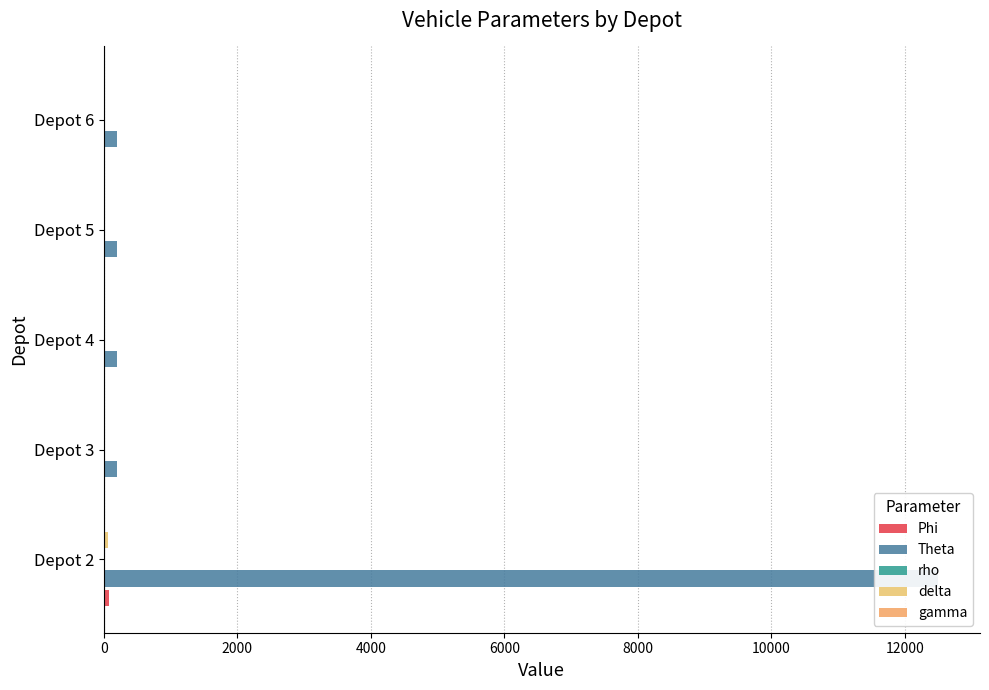

Which series changed the most between Depot 5 and Depot 6?

Phi